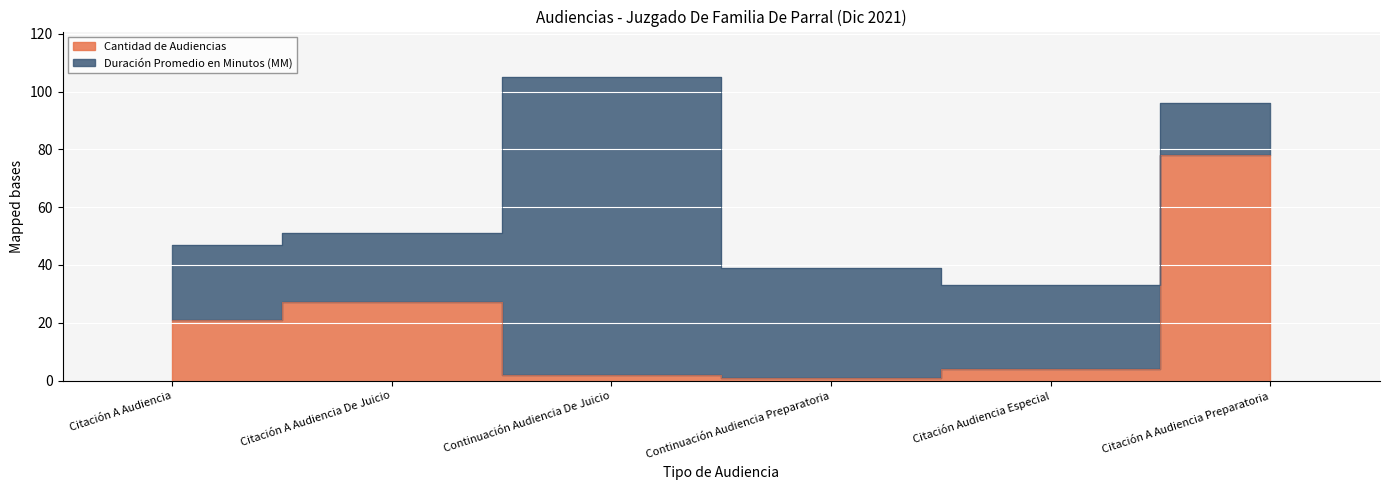

What is the change in value from Continuación Audiencia De Juicio to Citación A Audiencia Preparatoria?

+76